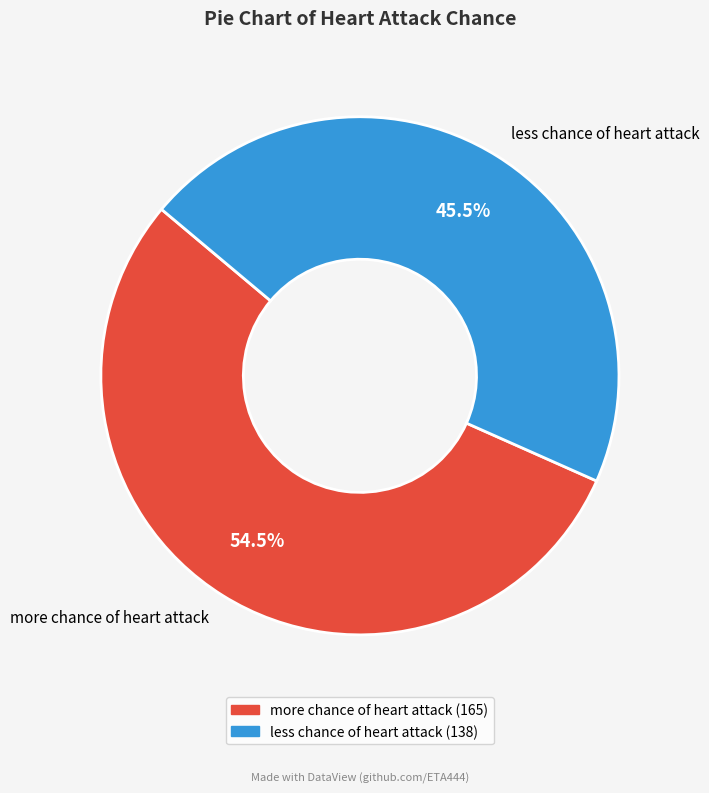

Count the number of slices in the pie.

2